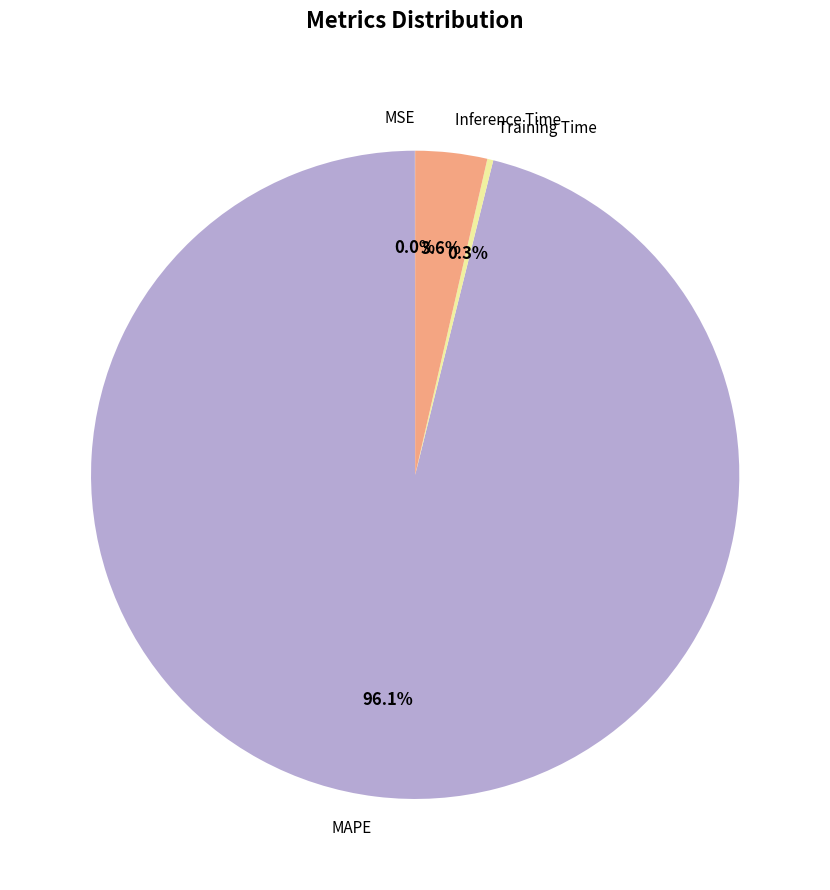

To the nearest percent, what is the difference between the largest and smallest slice percentages?

96%